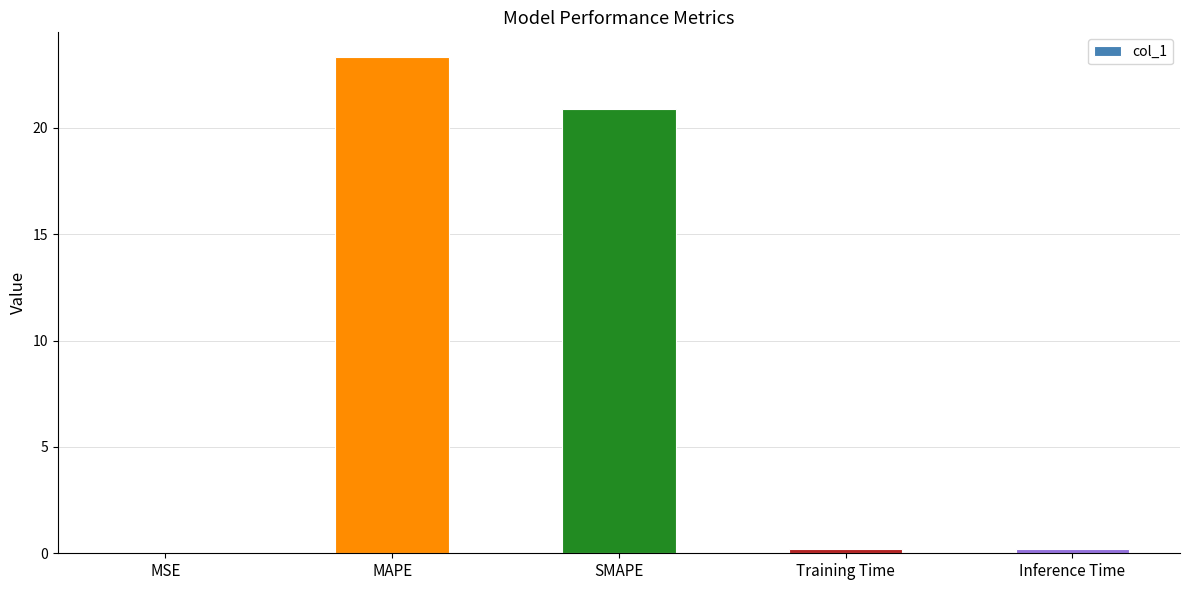

True or false: the data shows 6.6 at SMAPE.

False